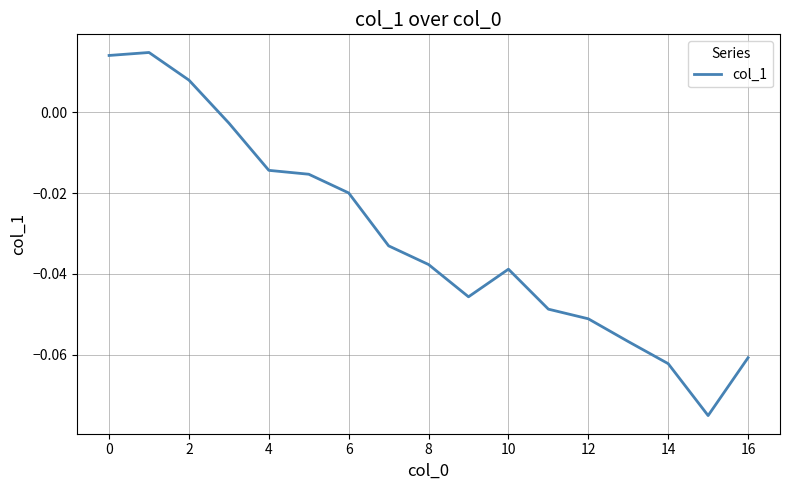

How many lines are shown in the chart?

1